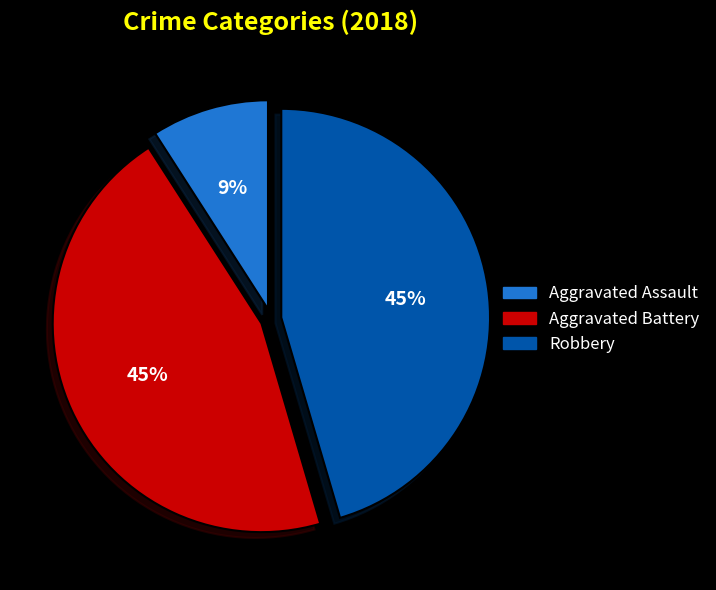

Does any single category account for the majority?

No